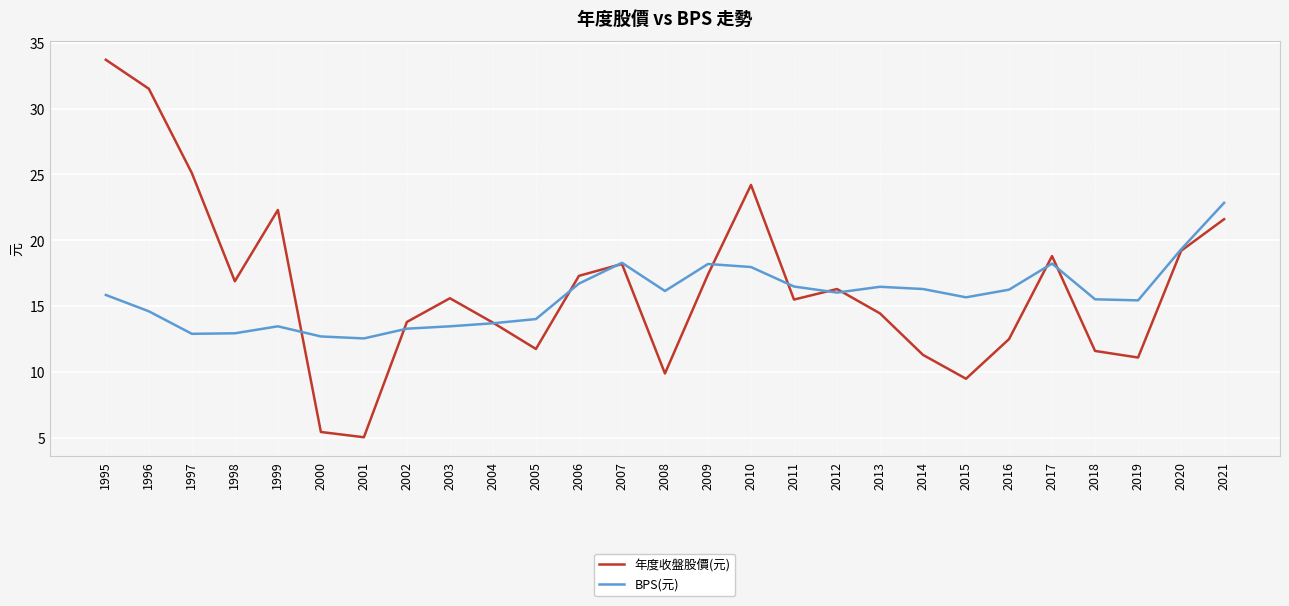

Between 1998 and 2002, which series saw the biggest shift?

年度收盤股價(元)